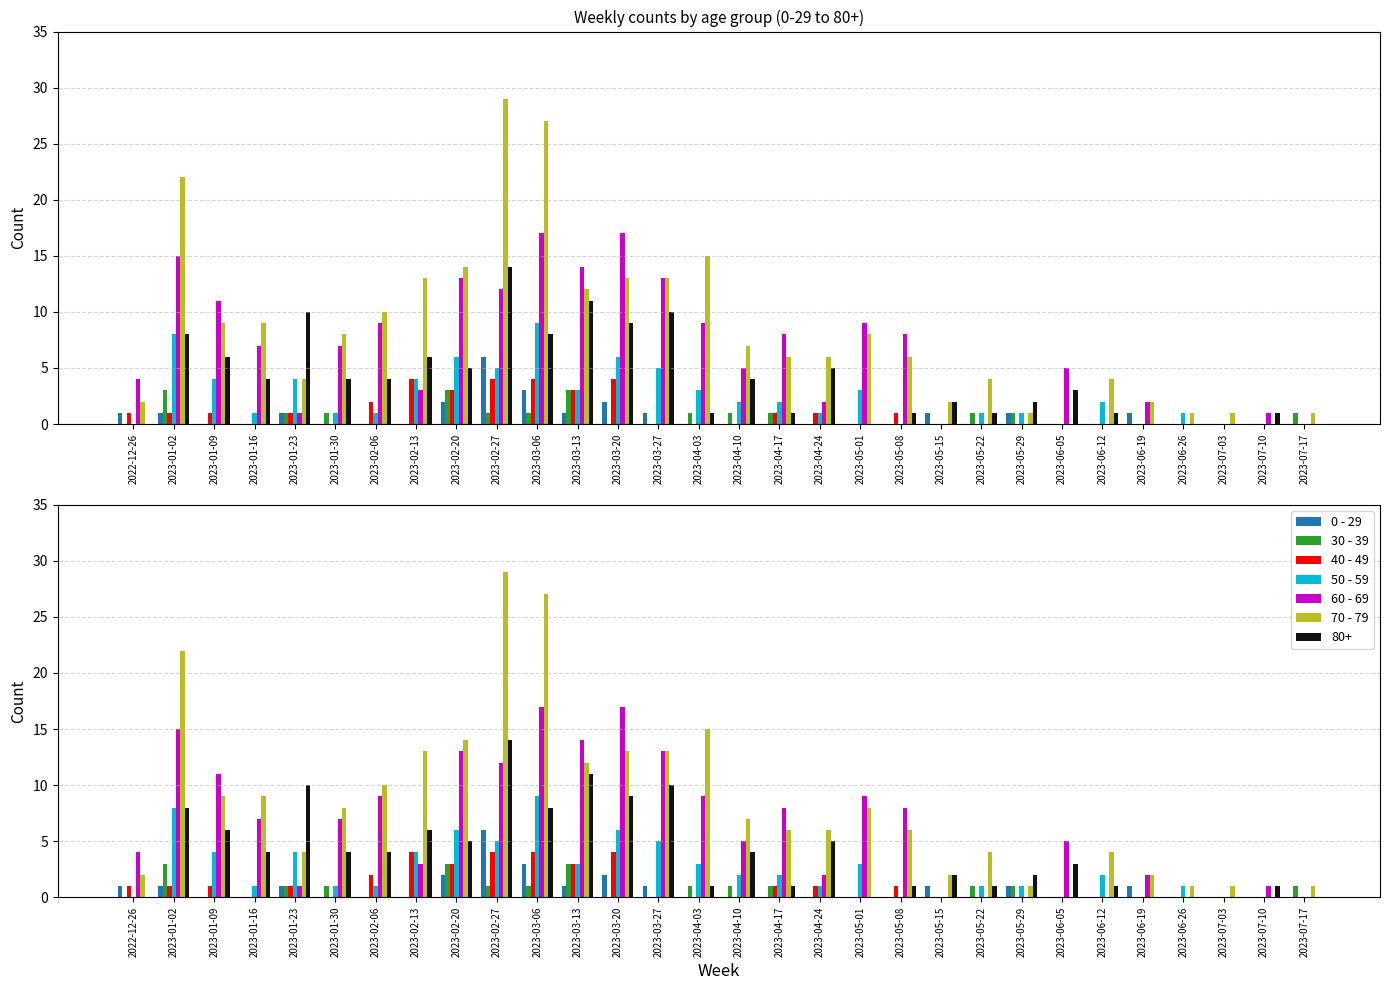

Which category has the lowest value in the 60 - 69 series?

2023-05-15